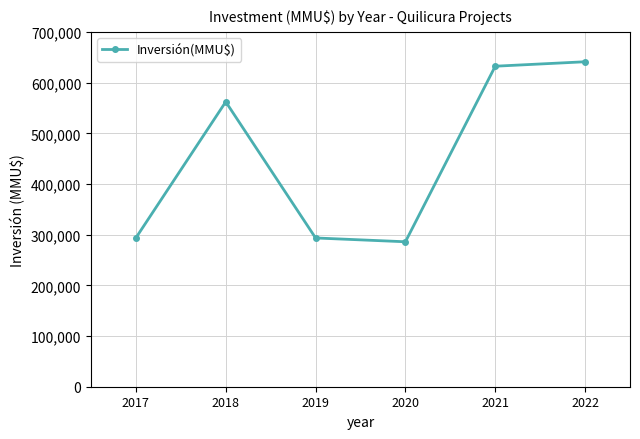

What is the difference between the second highest and second lowest values?

338880